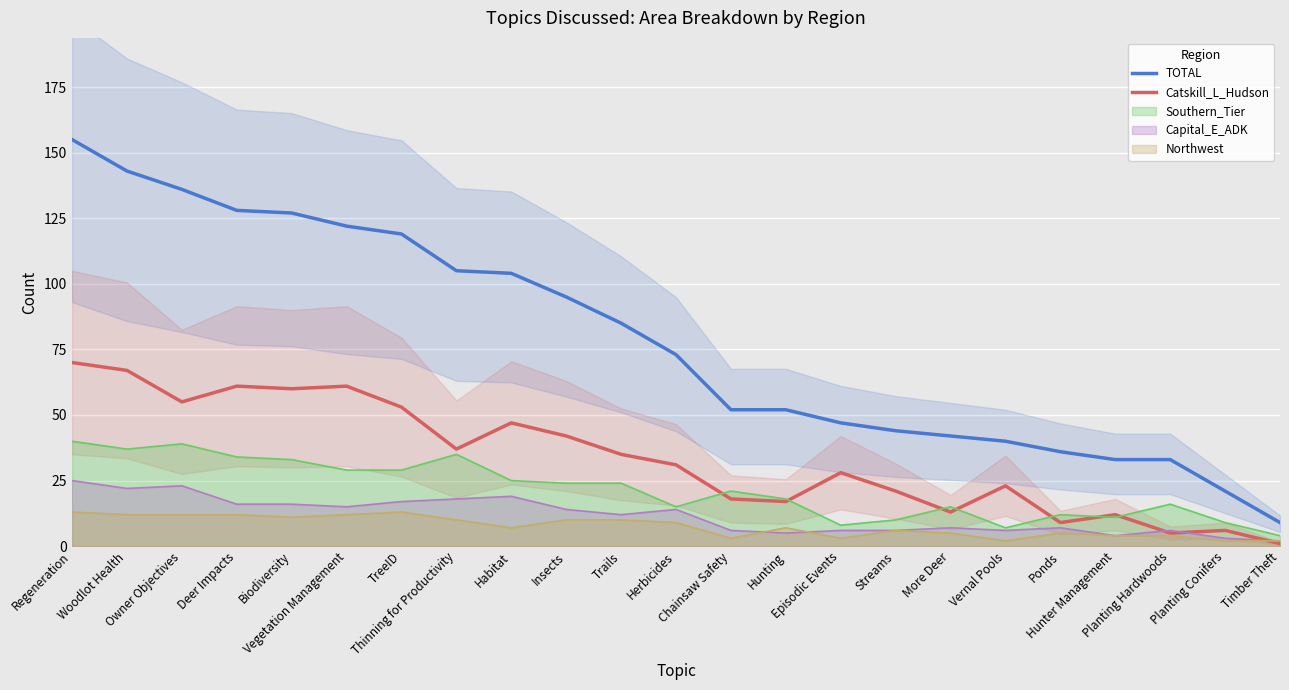

Between Hunter Management and Chainsaw Safety, which is larger?

Chainsaw Safety